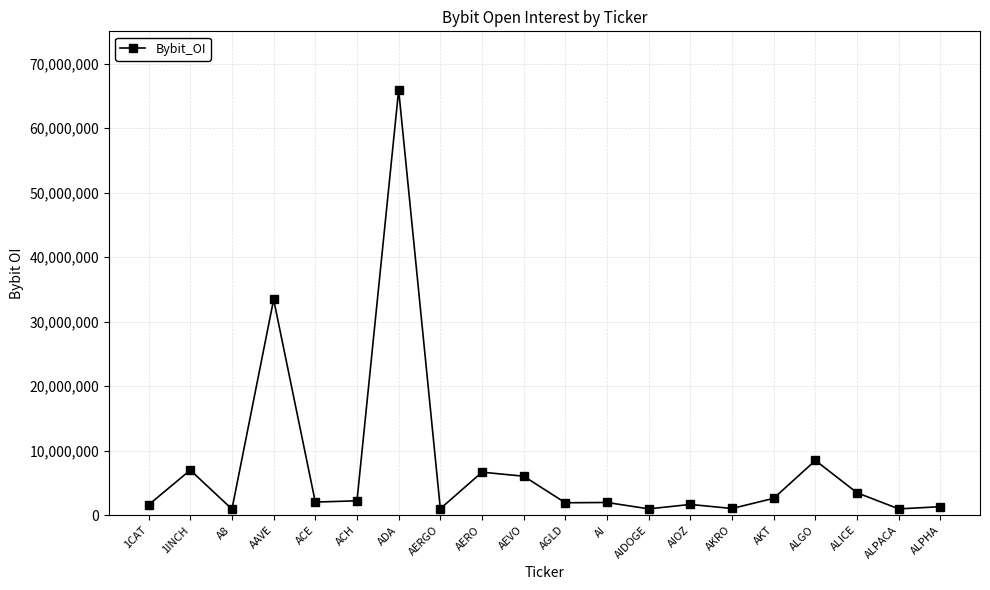

What is the value of the 10th point from the left?

6042167